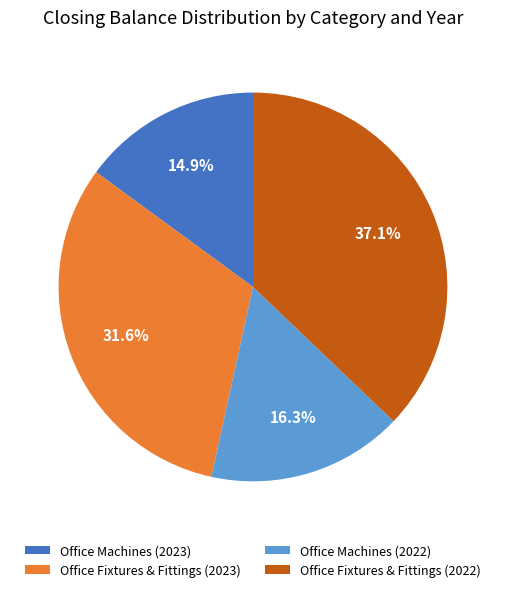

True or false: Office Fixtures & Fittings (2022) accounts for 37% of the total.

True